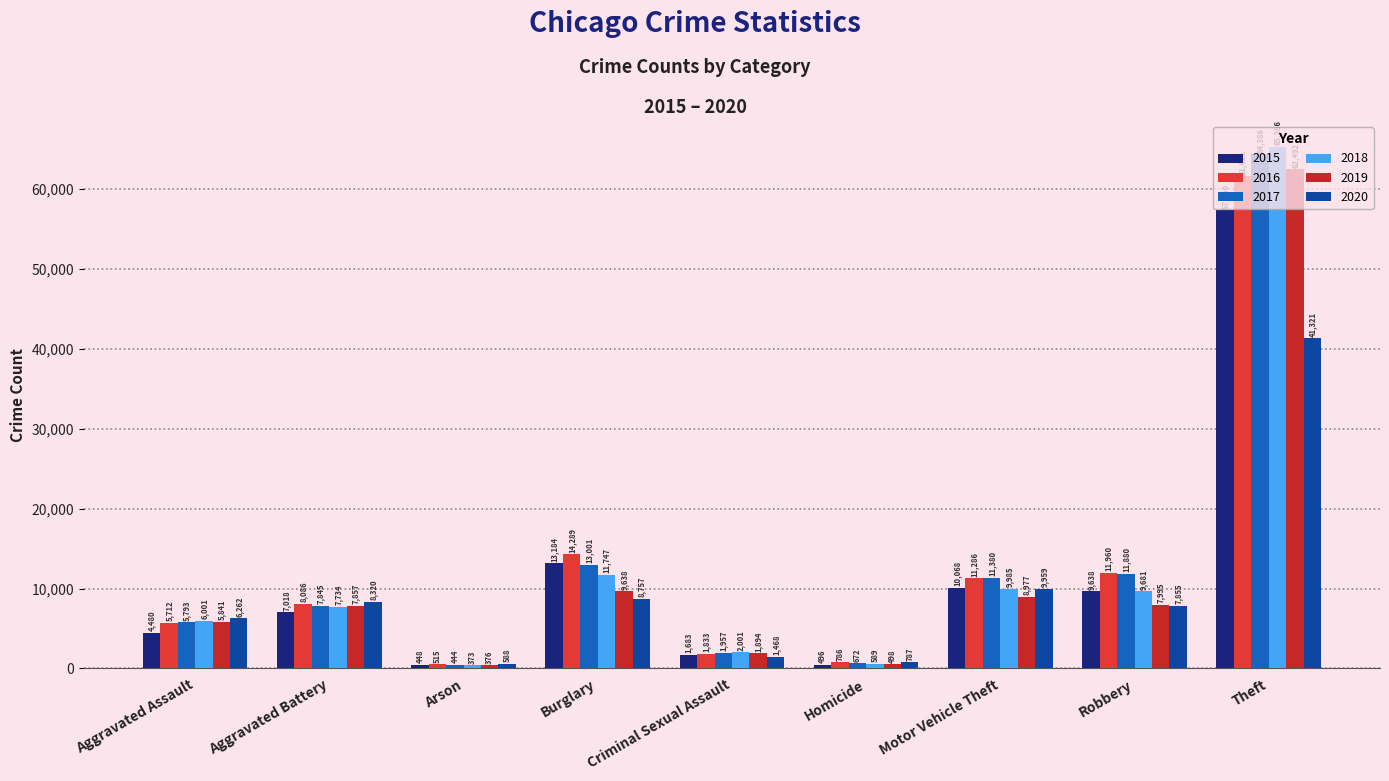

Reading left to right, what are all the values shown in this chart?

2015: 4480	7018	448	13184	1683	496	10068	9638	57350
2016: 5712	8086	515	14289	1833	786	11286	11960	61621
2017: 5793	7845	444	13001	1957	672	11380	11880	64386
2018: 6001	7734	373	11747	2001	589	9985	9681	65286
2019: 5841	7857	376	9638	1894	498	8977	7995	62492
2020: 6262	8320	588	8757	1468	787	9959	7855	41321